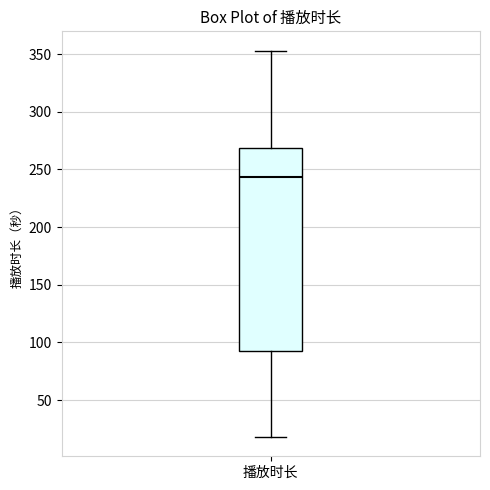

Transcribe this box plot: give where the median line is, the range the box spans, and where the two whiskers end, as read against the y-axis. The values are not printed on the chart, so give them approximately, as read against the axis.

median 245, box 90 to 270, whiskers 20 to 355